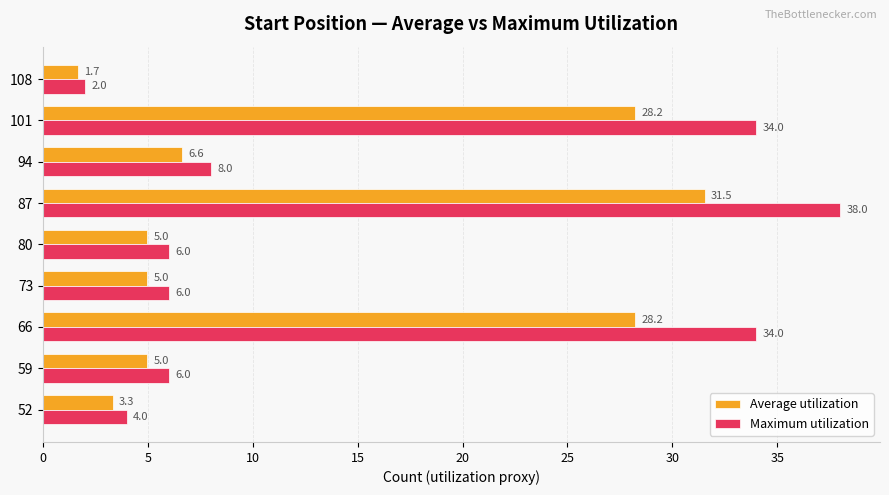

The value of Average utilization at 66 is 49.9. True or false?

False